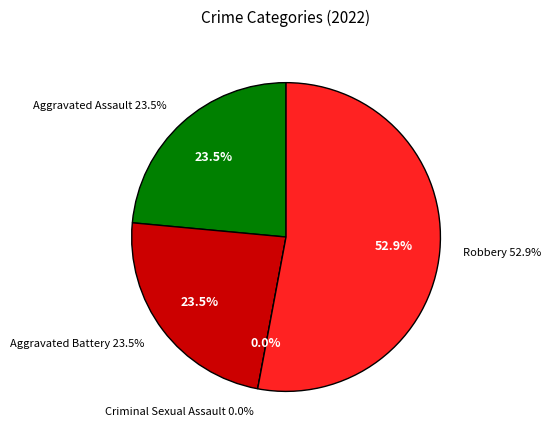

Which slice is the largest?

Robbery